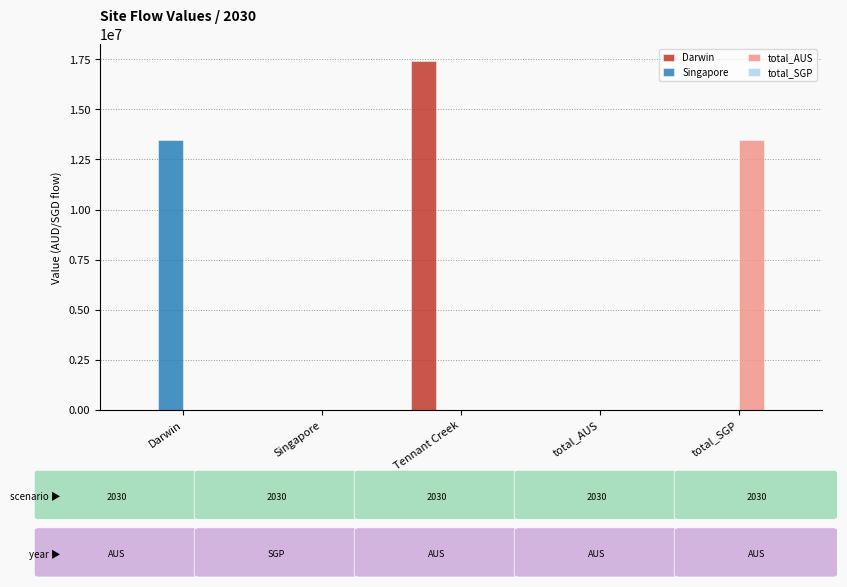

Which series changed the most between Darwin and Singapore?

Singapore